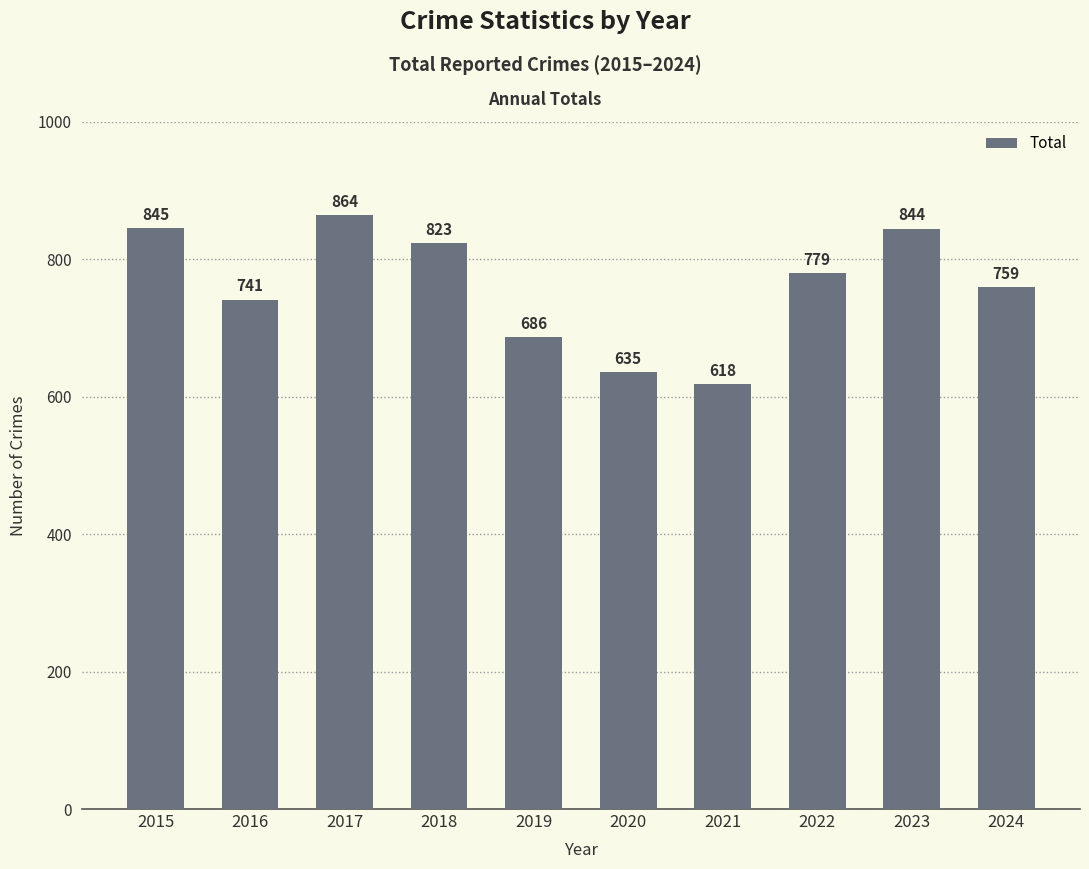

The chart shows a value of 618 at 2021. True or false?

True